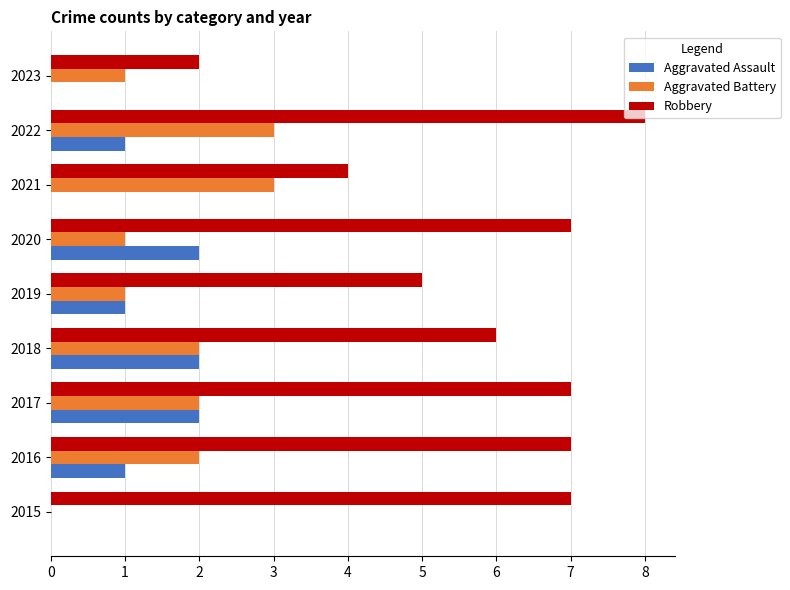

What is the sum of the Robbery values at 2015 and 2016?

14